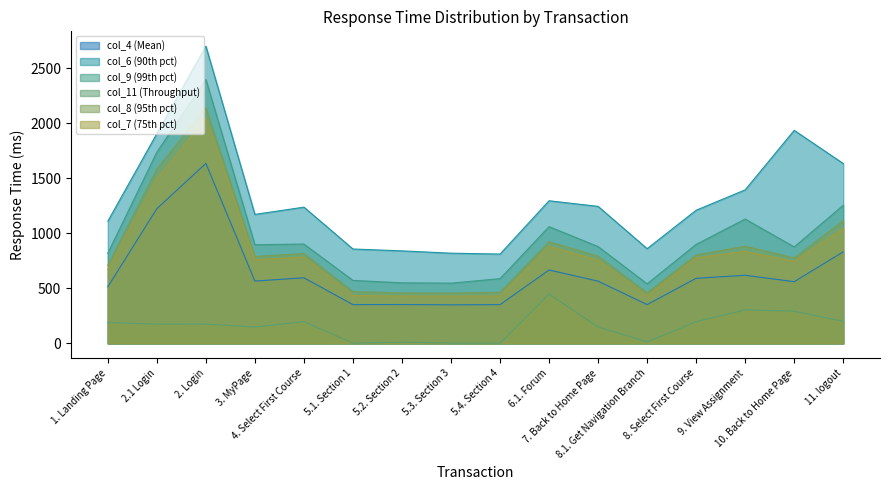

What is the difference between the maximum and minimum values in the col_6 (90th pct) series?

1887.0